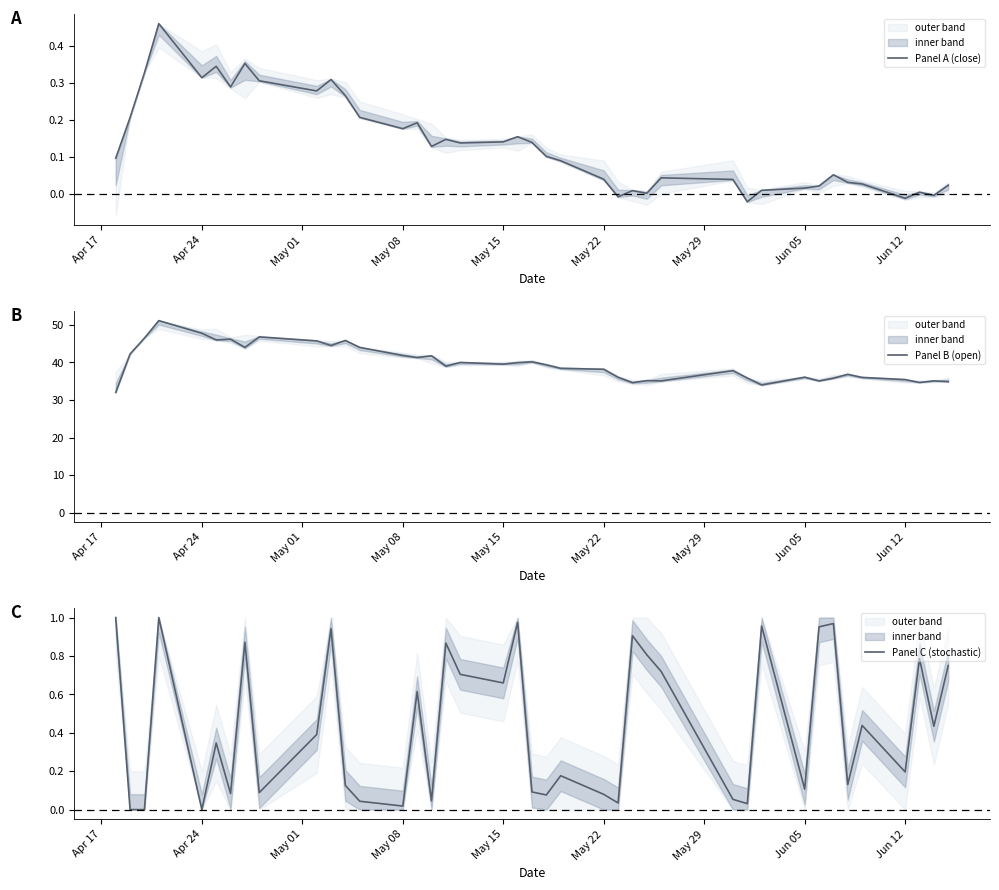

What is the maximum value for Panel B (open)?

51.1